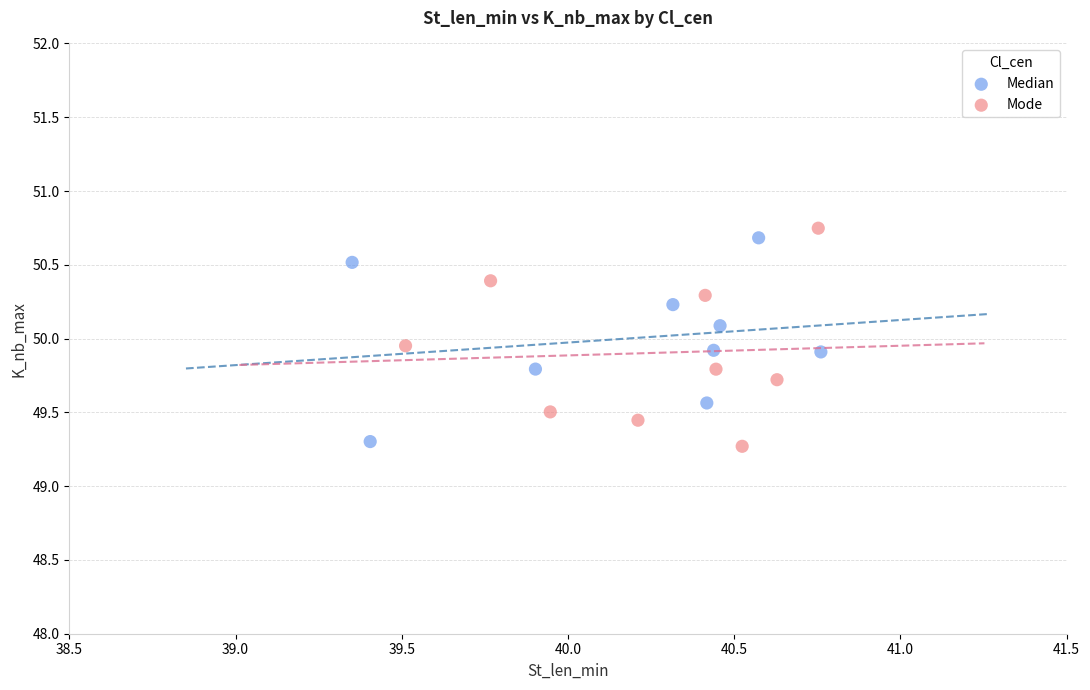

What are all the series names shown in the legend?

Median, Mode